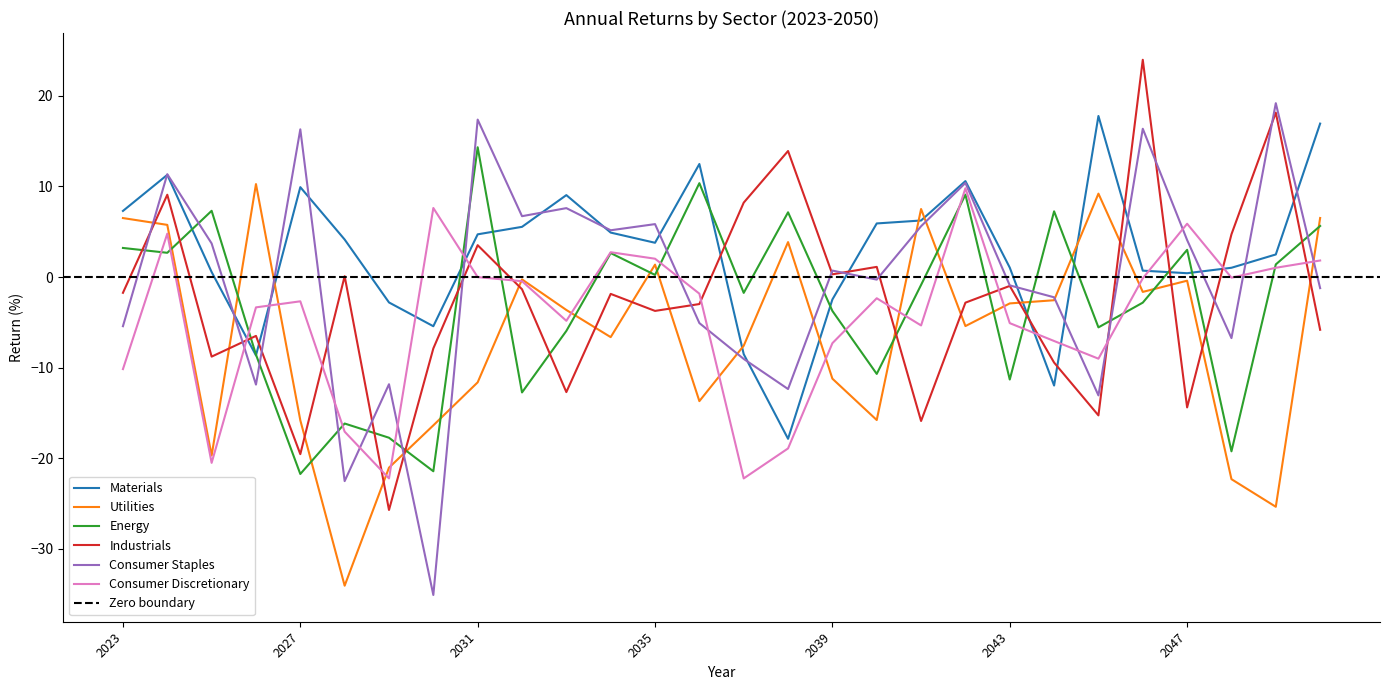

Which series has the largest total across all categories?

Materials